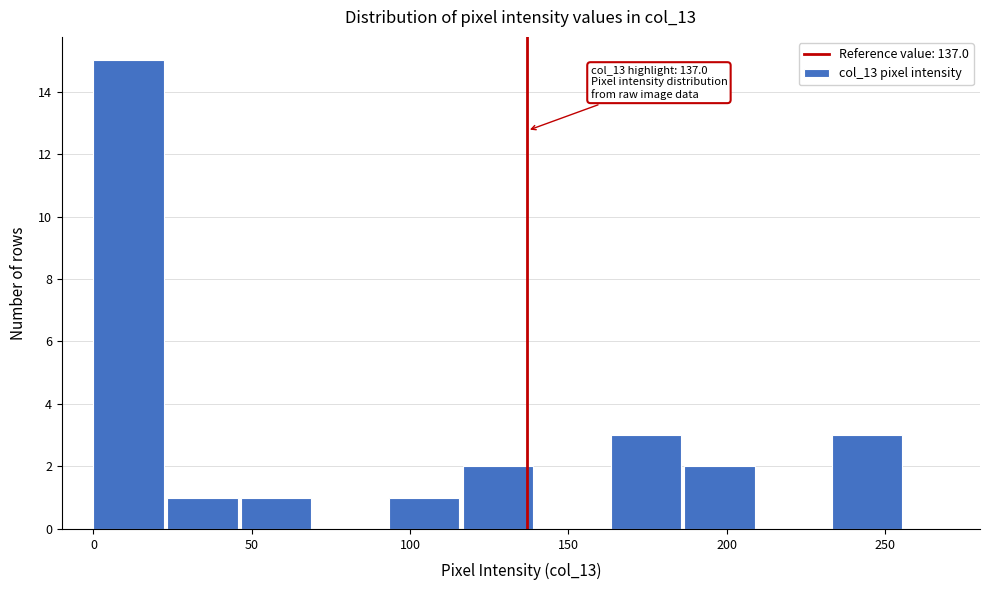

Which range on the x-axis has the tallest bar?

0 to 25